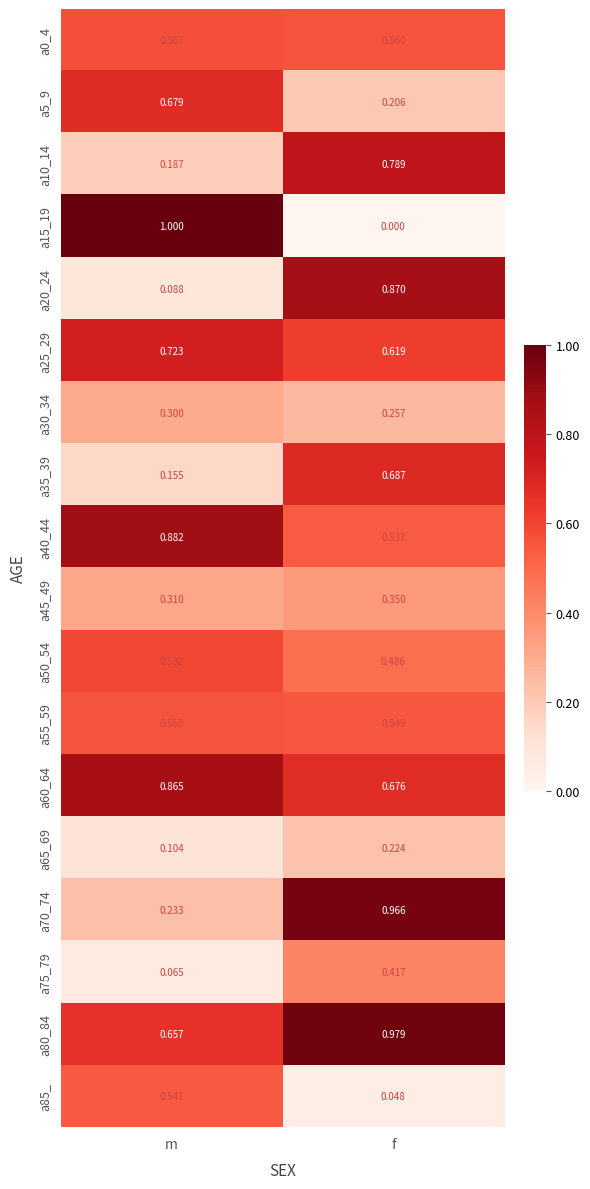

Which label corresponds to the smallest value in the chart?

f